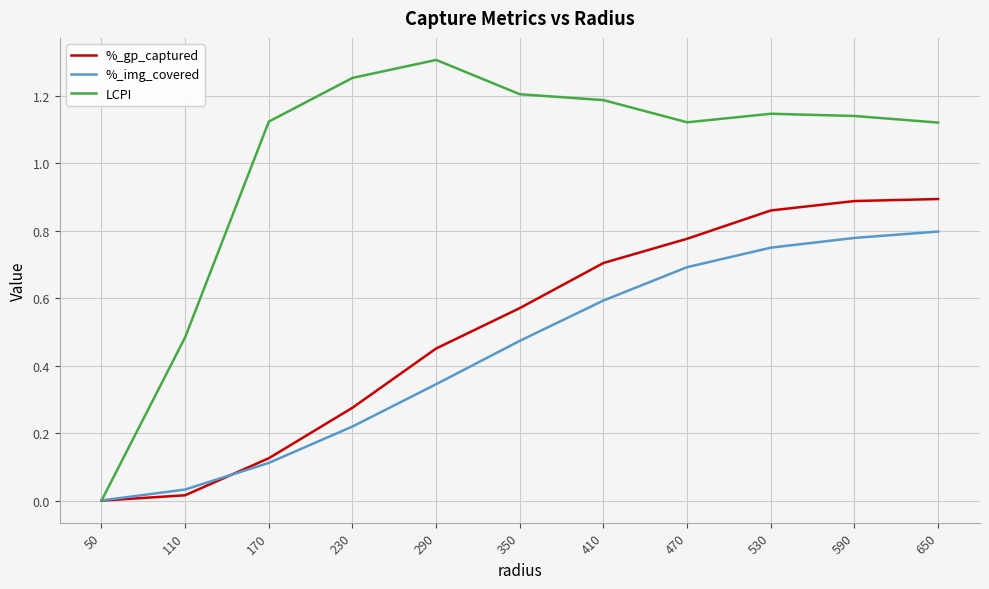

Is the value of LCPI at 470 greater than the value of %_img_covered at 110?

Yes